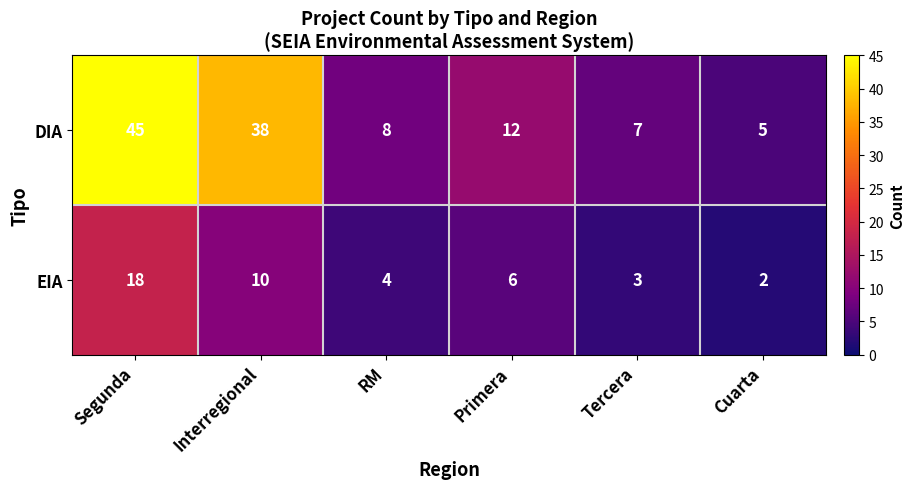

What is the sum of all DIA values?

115